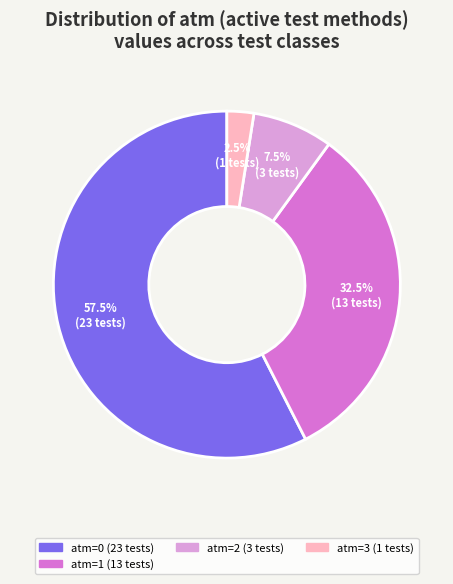

Count the number of slices in the pie.

4